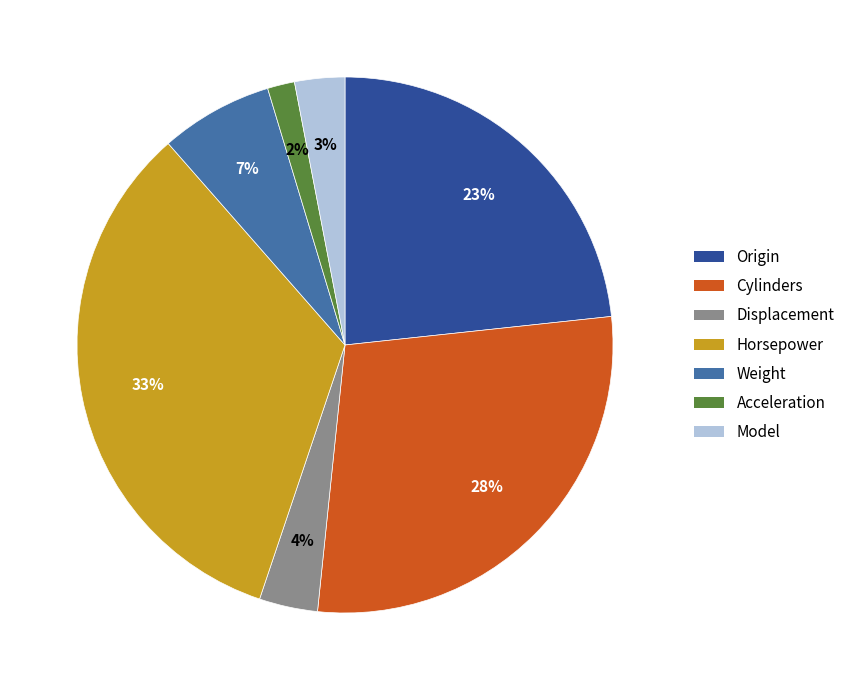

Which has a higher value, Cylinders or Displacement?

Cylinders